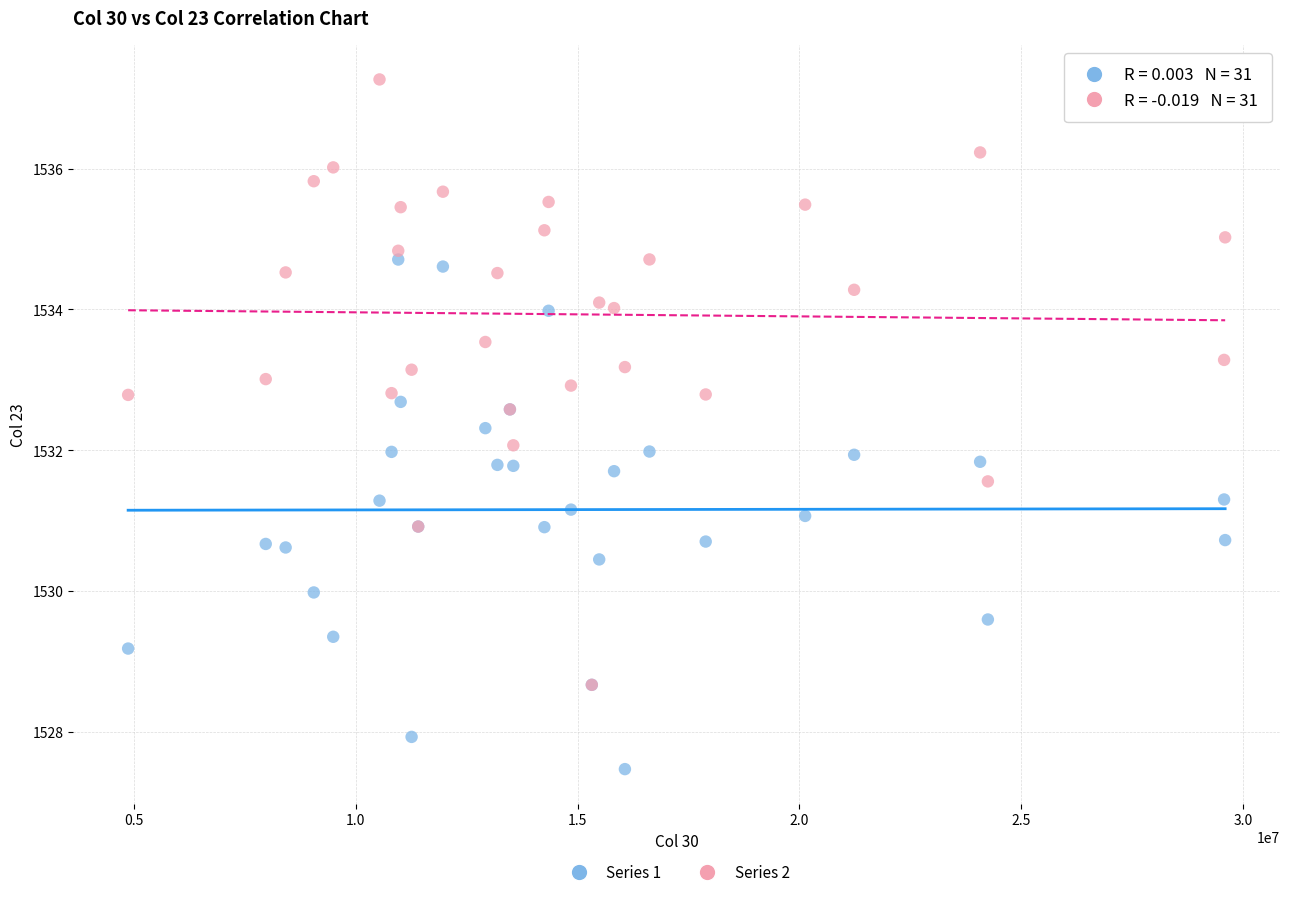

What are all the series names shown in the legend?

Series 1, Series 2